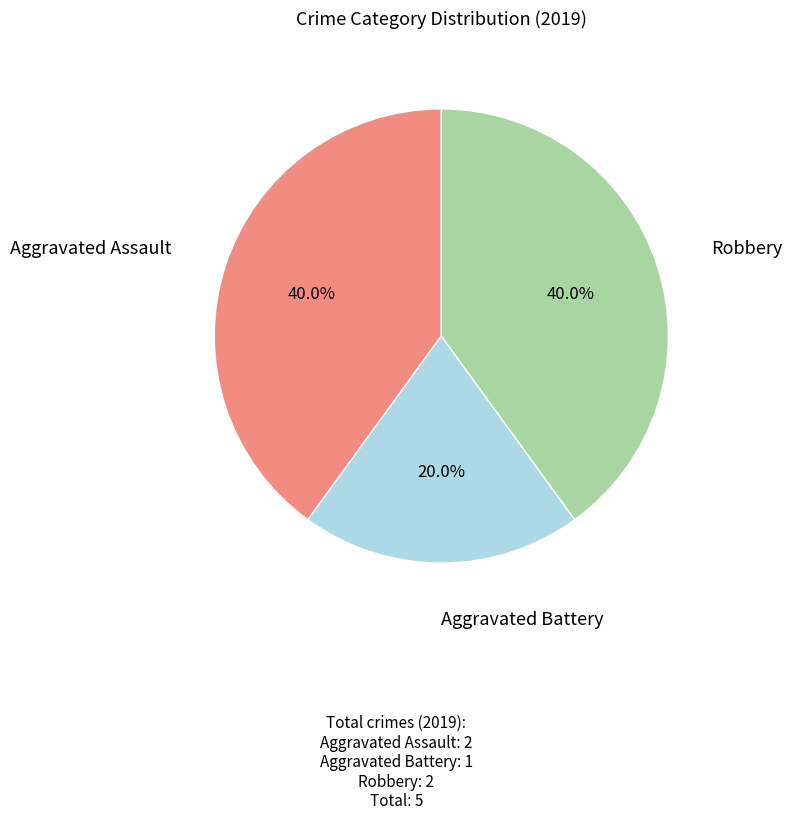

Does Aggravated Assault represent more than half of the total?

No